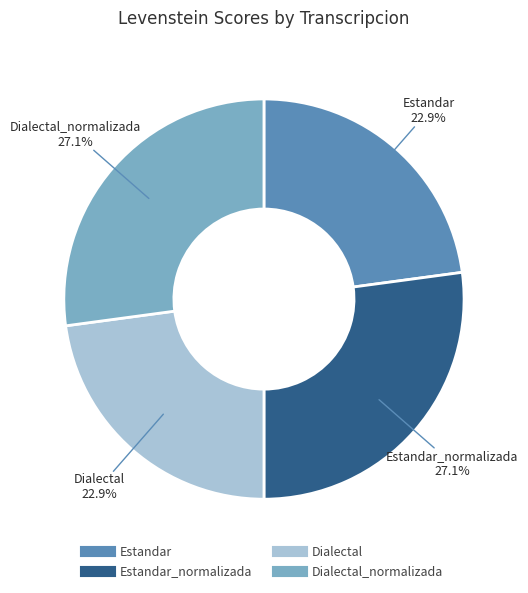

Is there a majority slice in this chart?

No